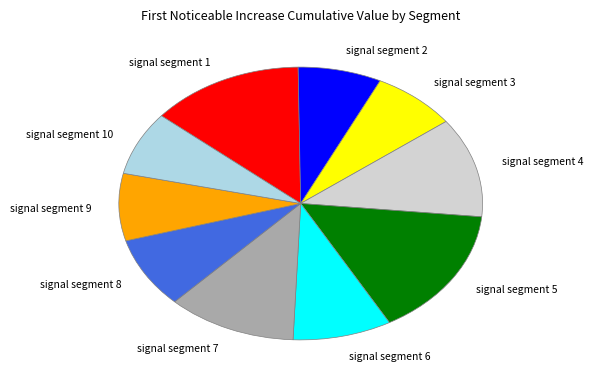

Is there any slice that represents more than half of the pie?

No